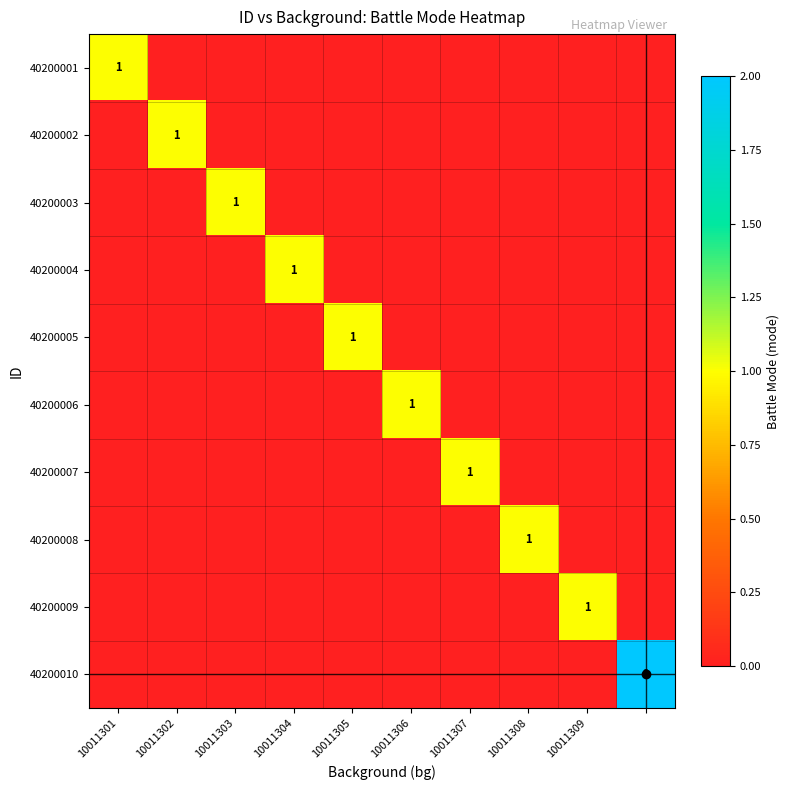

What is the maximum value for 40200006?

1